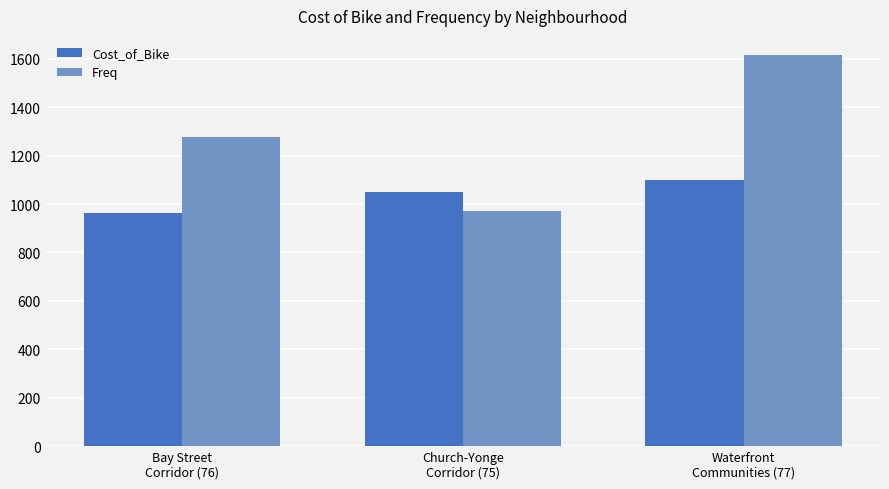

What is the greatest value displayed?

1614.0